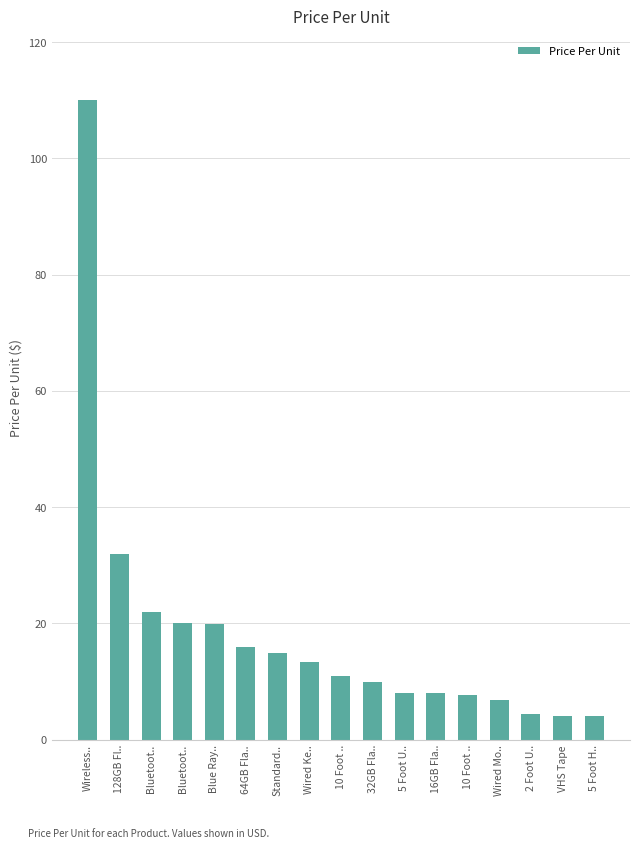

Rank the categories by value from lowest to highest.

VHS Tape, 5 Foot H.., 2 Foot U.., Wired Mo.., 10 Foot .., 16GB Fla.., 5 Foot U.., 32GB Fla.., 10 Foot .., Wired Ke.., Standard.., 64GB Fla.., Blue Ray.., Bluetoot.., Bluetoot.., 128GB Fl.., Wireless..